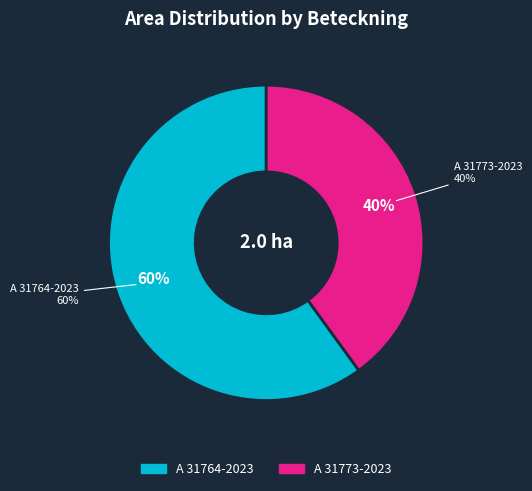

What is the change in value from A 31764-2023 to A 31773-2023?

-0.4